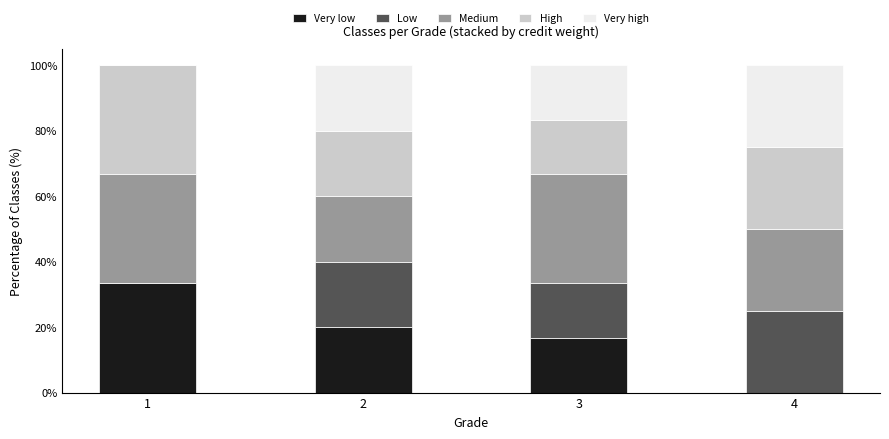

Reading left to right, what are the values for Very low?

1=33.3	2=20.0	3=16.7	4=0.0